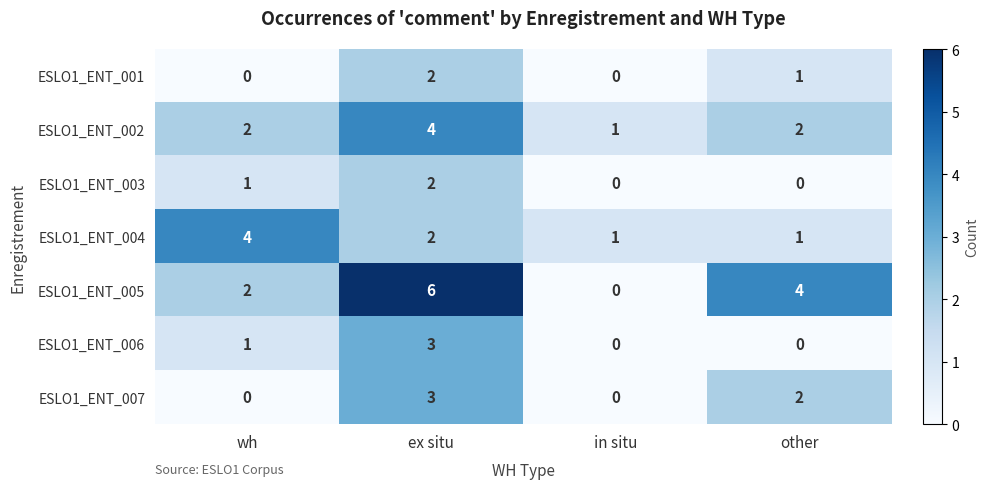

Where does the ESLO1_ENT_001 series first go above 1?

ex situ